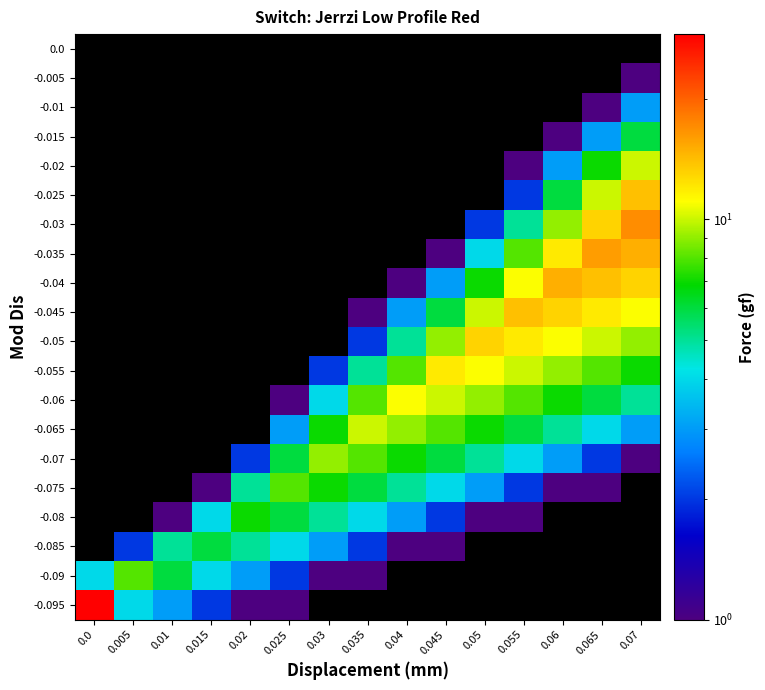

True or false: -0.085 has a value of 2.9 at 0.015.

False